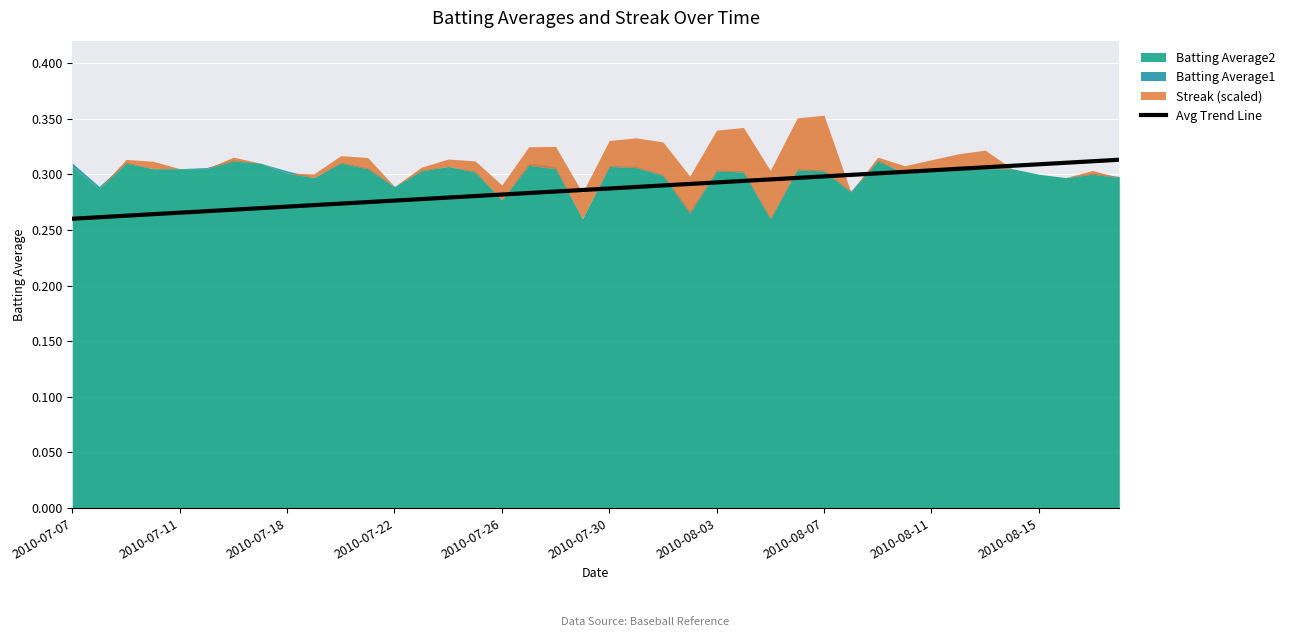

What is the smallest value displayed?

0.3